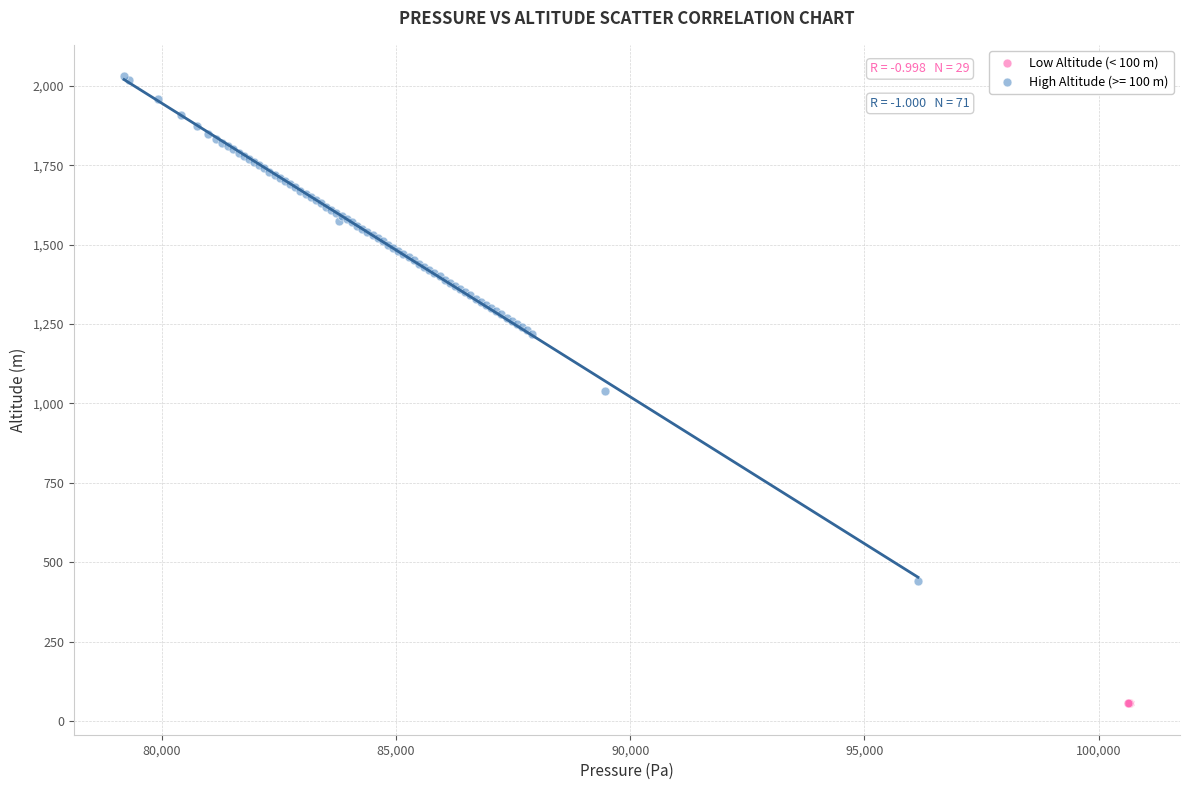

Which series has the largest Y range (max minus min)?

High Altitude (>= 100 m)